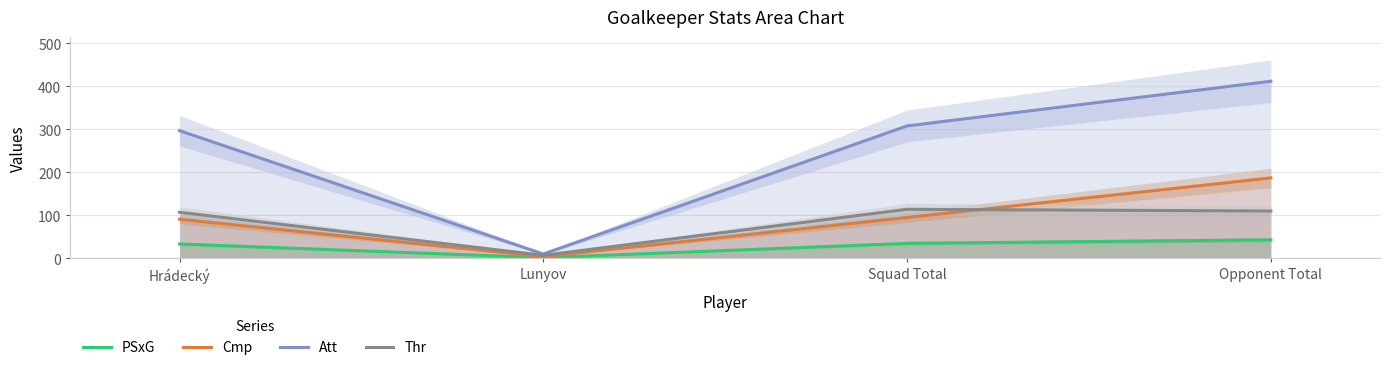

What is the minimum value for Thr?

7.0